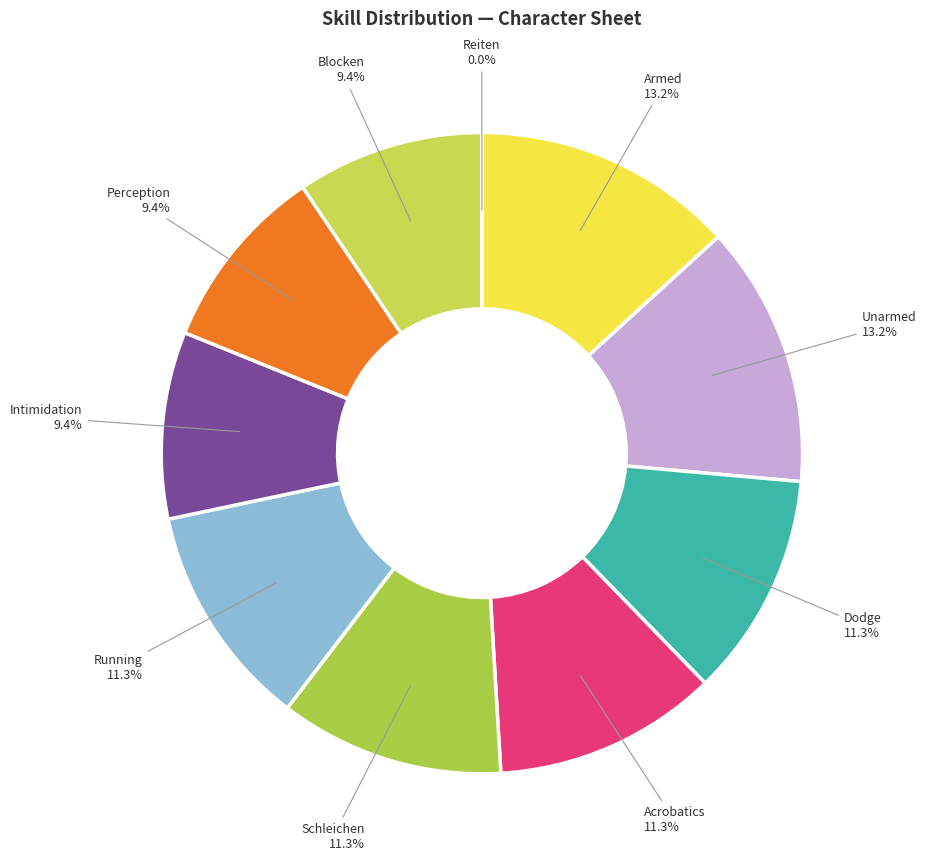

How many slices are in this pie chart?

10